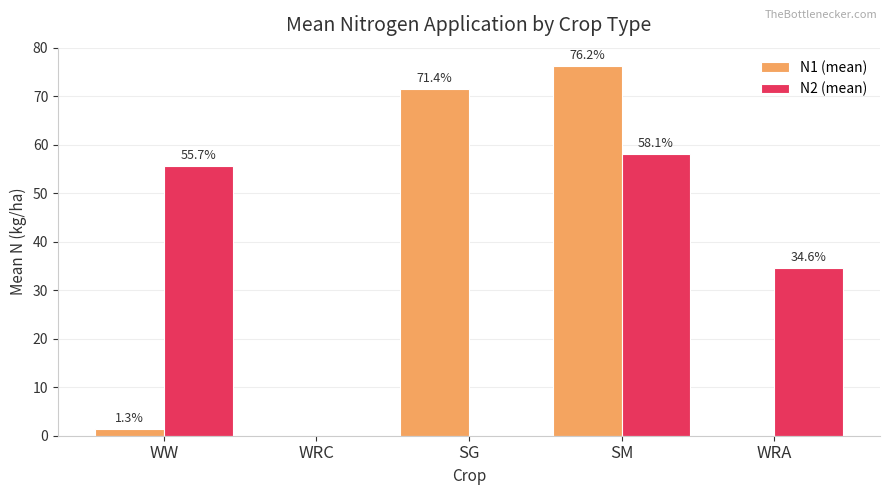

Which label corresponds to the largest value in the chart?

SM